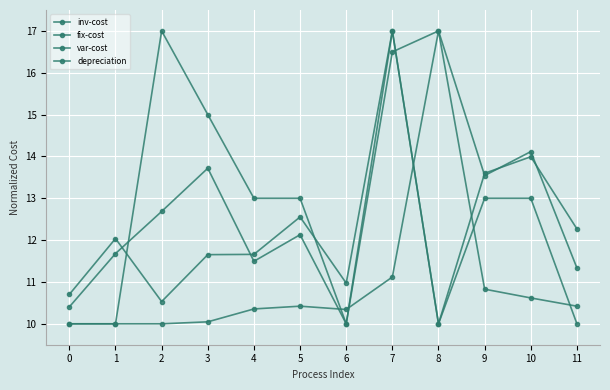

Where is inv-cost nearest to the value 13?

2